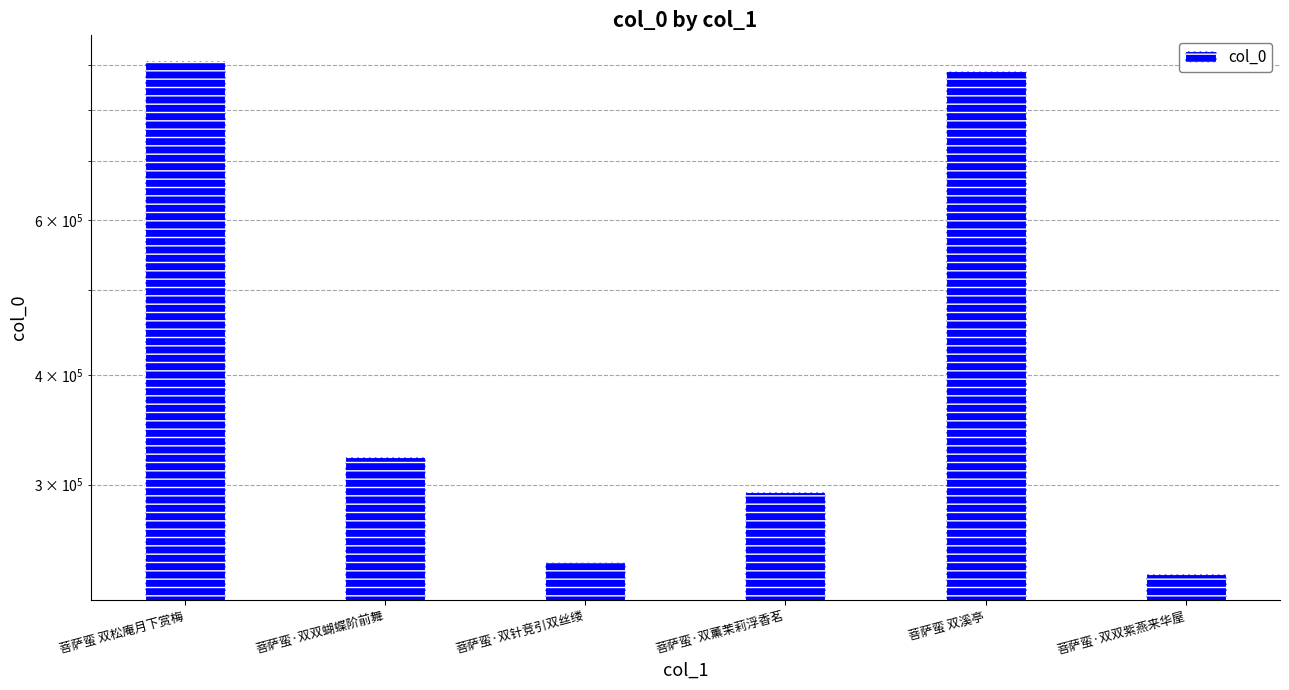

How many values are below 322836?

3